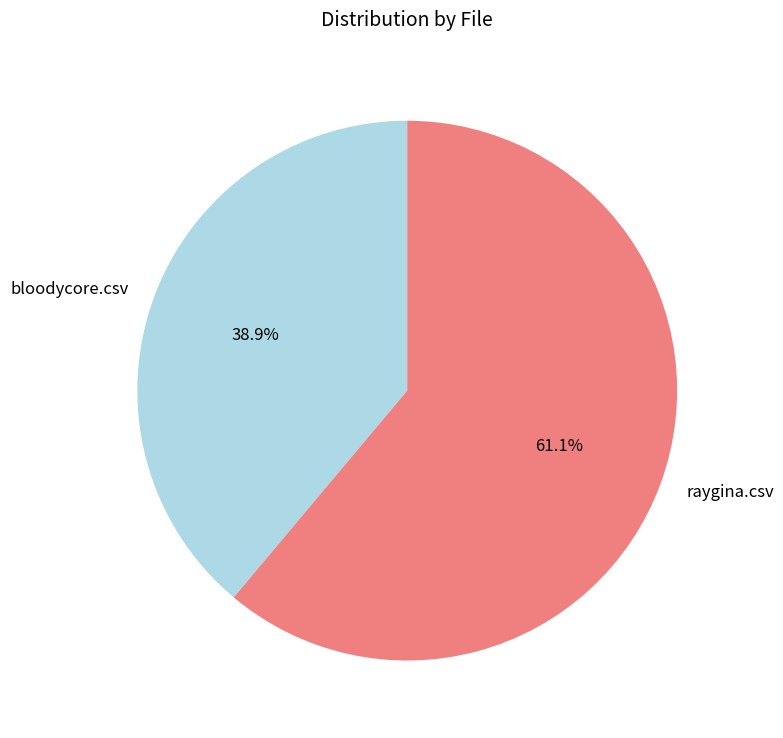

To the nearest percent, what is the difference between the bloodycore.csv and raygina.csv slice percentages?

22%